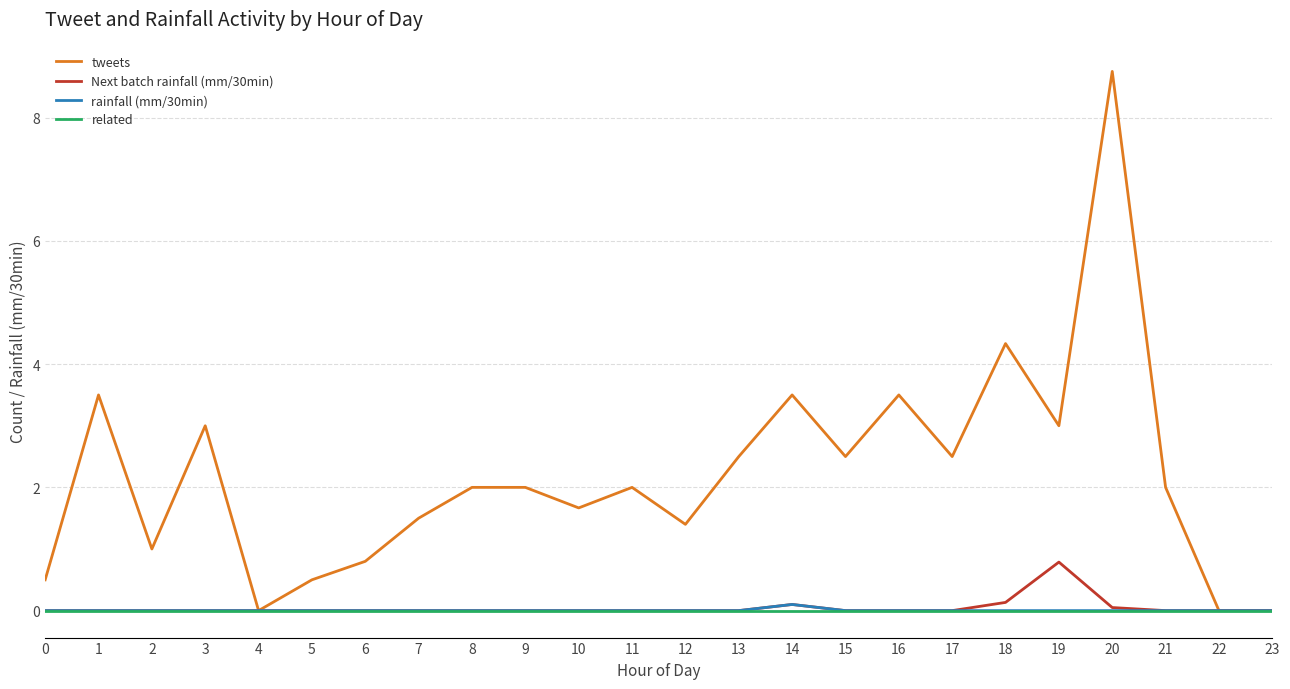

Does the chart have visible grid lines?

Yes